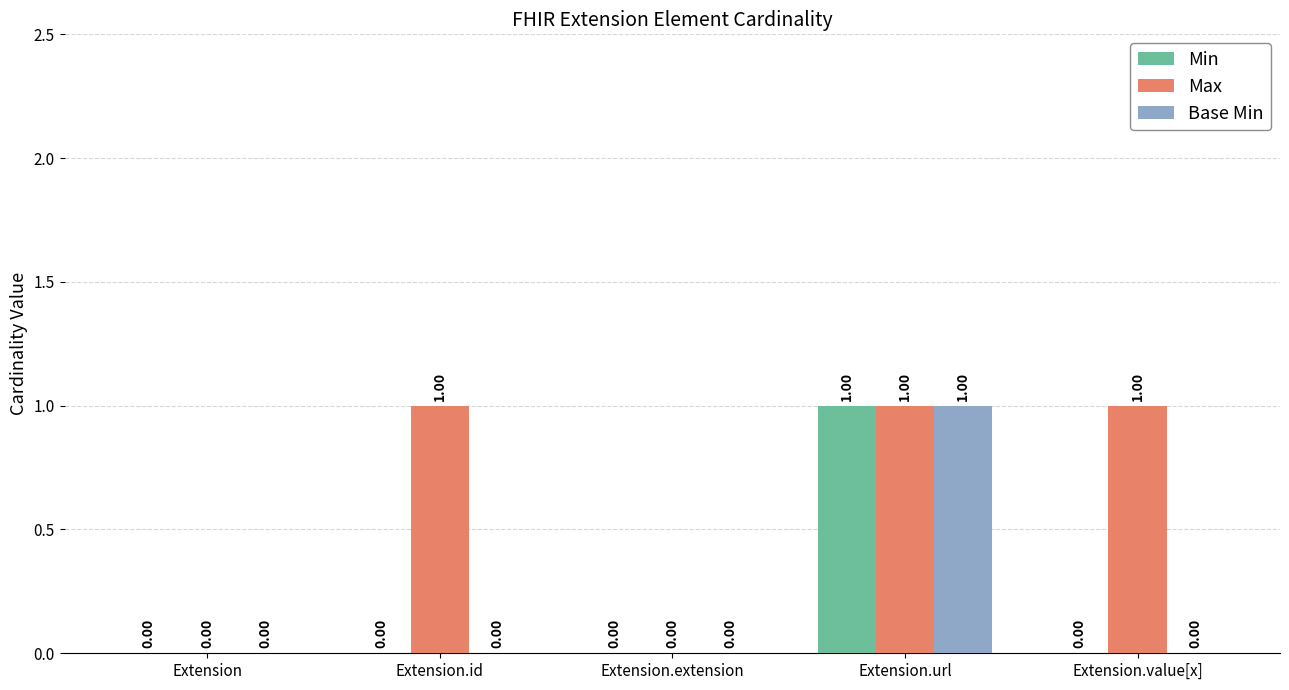

Are the bars horizontal?

No